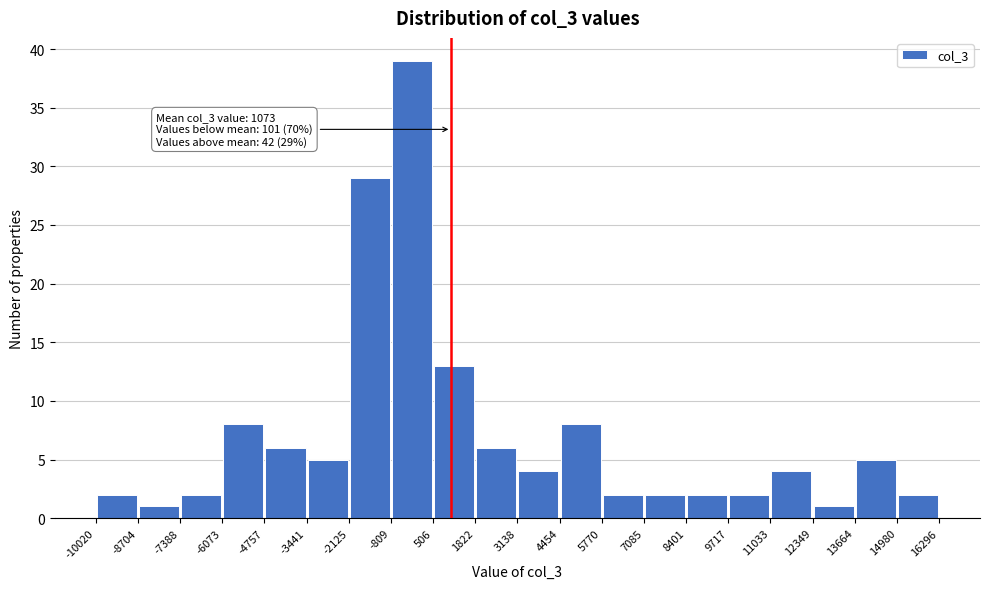

Over which range of the x-axis is the bar tallest?

-809 to 506